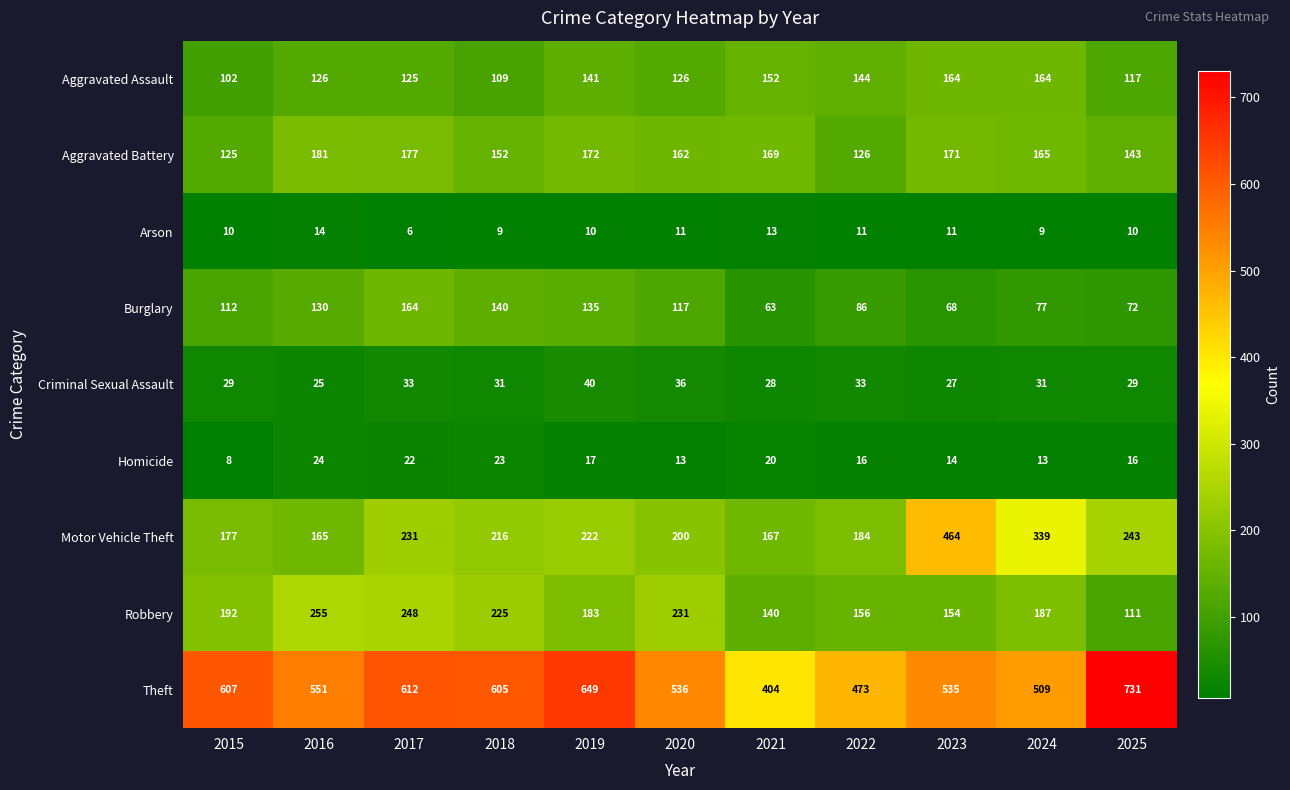

Which series has the largest range (max minus min)?

Theft